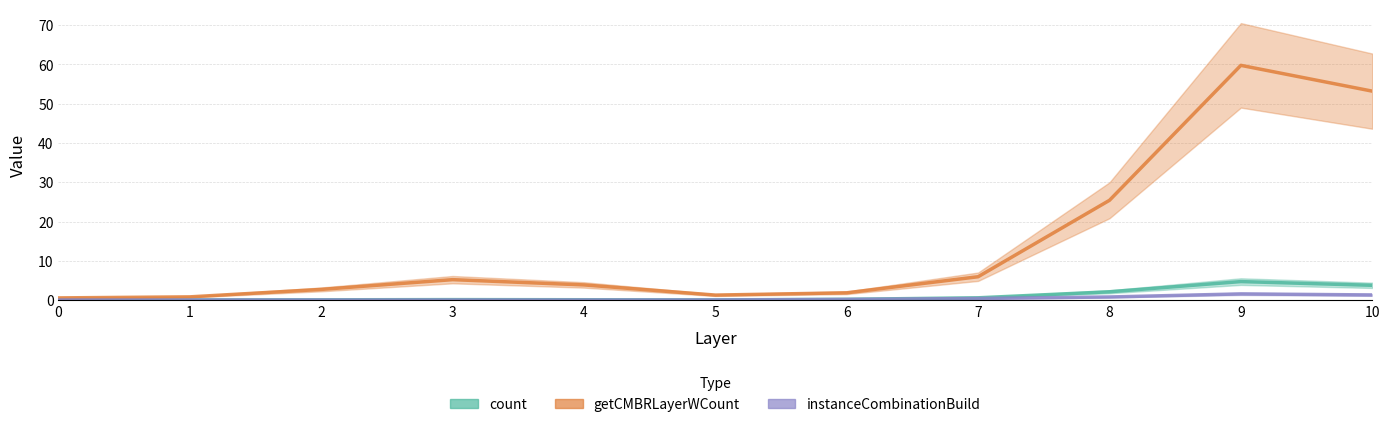

Reading left to right, extract all data points from this chart.

count: 0=0.0	1=0.0	2=0.1	3=0.1	4=0.1	5=0.0	6=0.2	7=0.6	8=2.1	9=4.7	10=3.7
getCMBRLayerWCount: 0=0.5	1=0.8	2=2.7	3=5.2	4=3.8	5=1.3	6=1.8	7=5.9	8=25.4	9=59.8	10=53.2
instanceCombinationBuild: 0=0.0	1=0.0	2=0.0	3=0.0	4=0.0	5=0.0	6=0.2	7=0.4	8=0.8	9=1.6	10=1.3